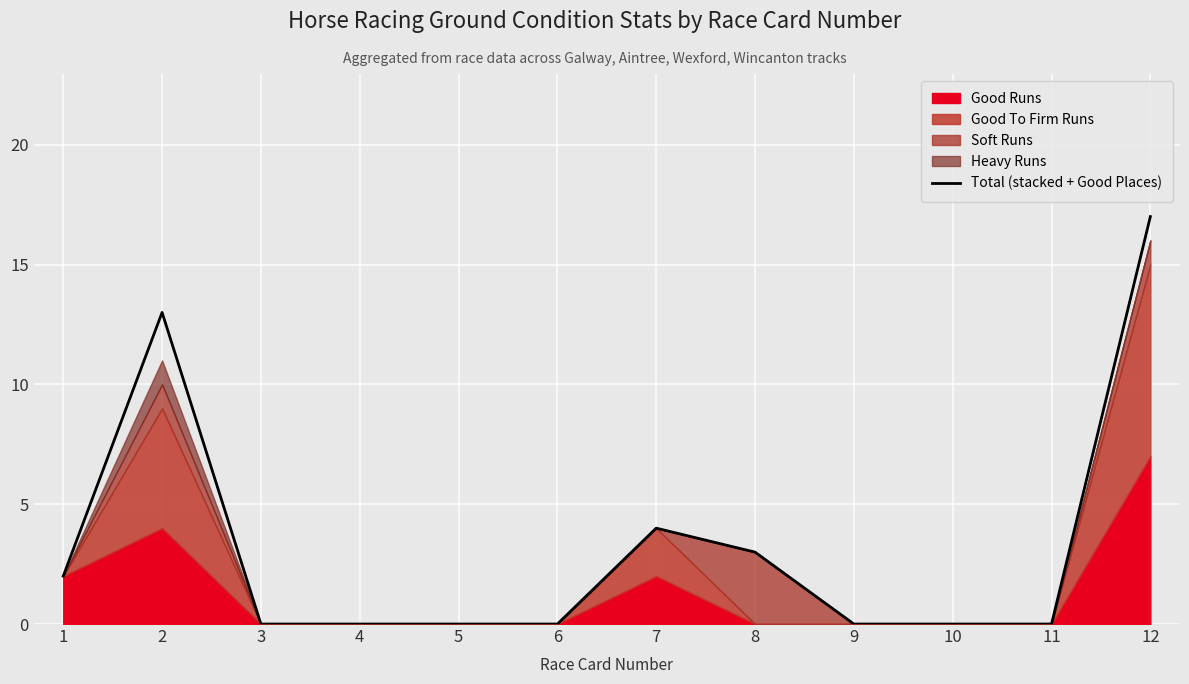

The value at 8 is 2. True or false?

False